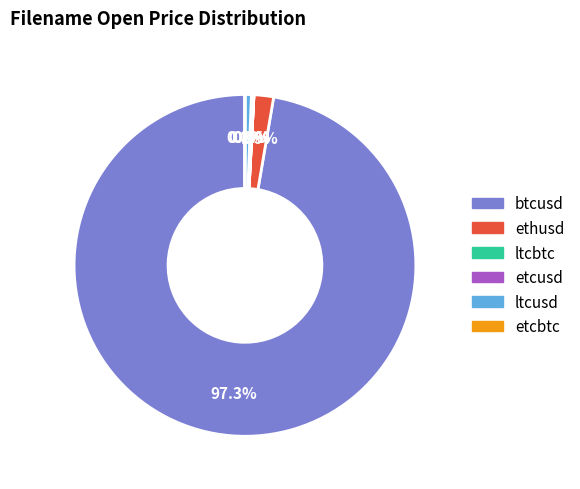

Which slice is the largest?

btcusd